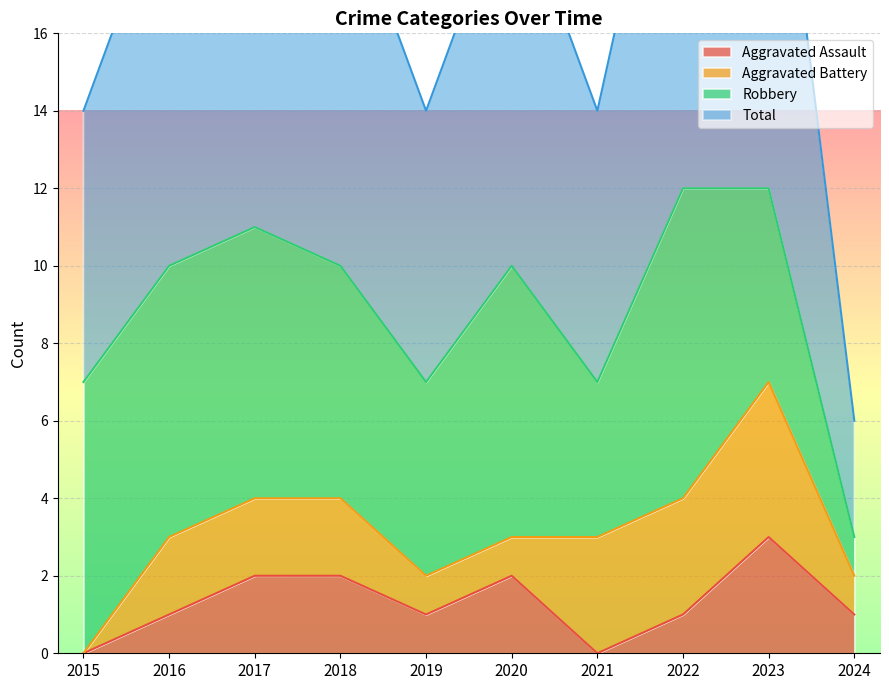

At which category does Aggravated Assault reach its first local peak?

2020